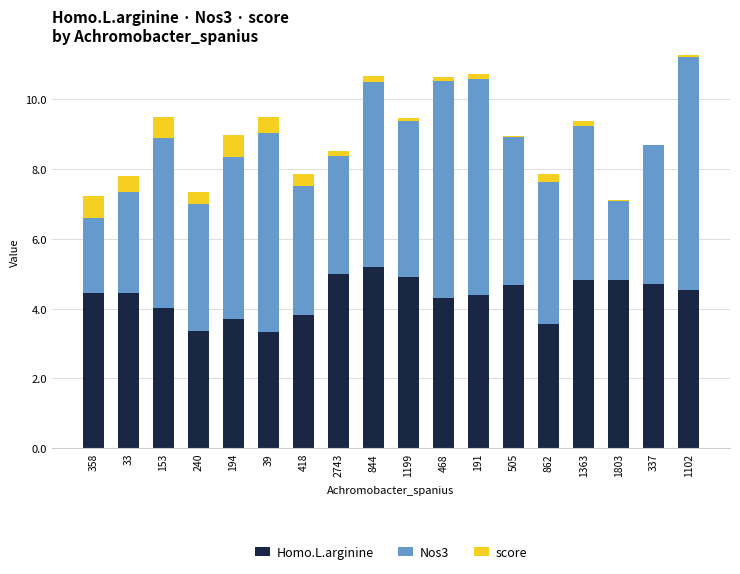

Which category has the highest value across all series?

1102